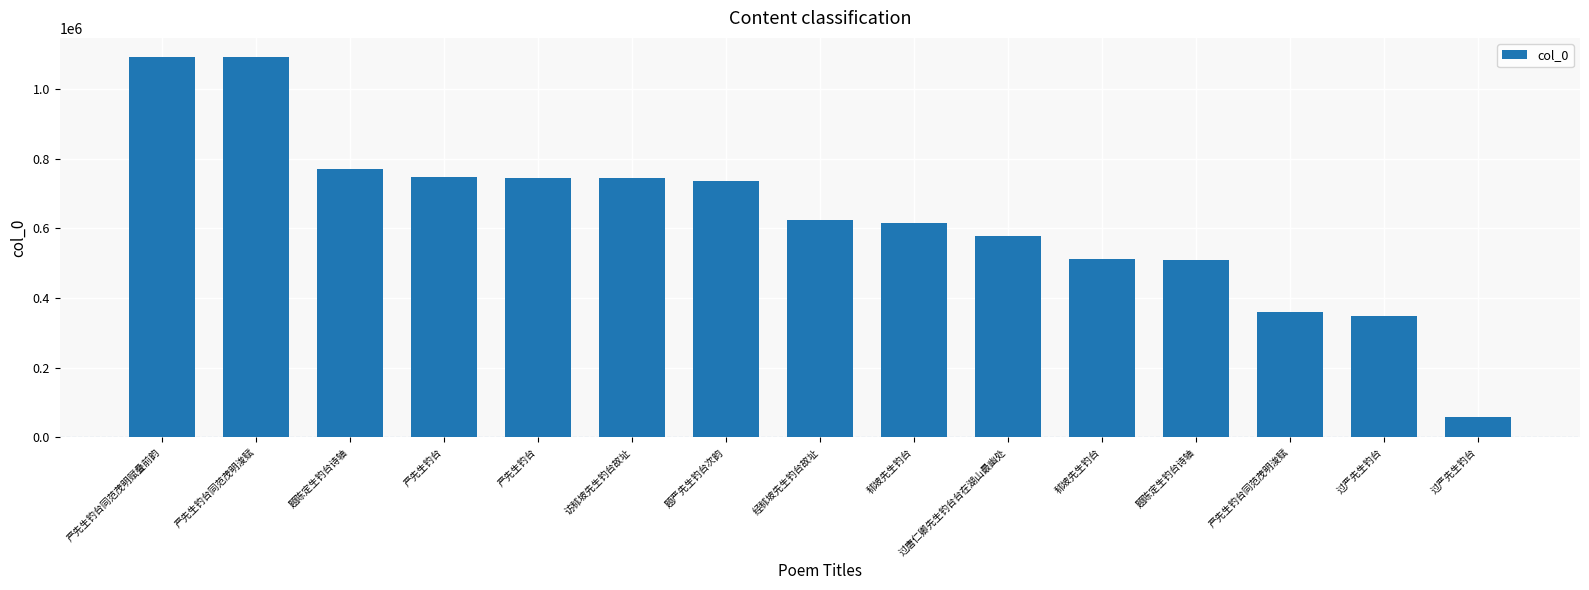

At which category does the chart reach its minimum across all series?

过严先生钓台